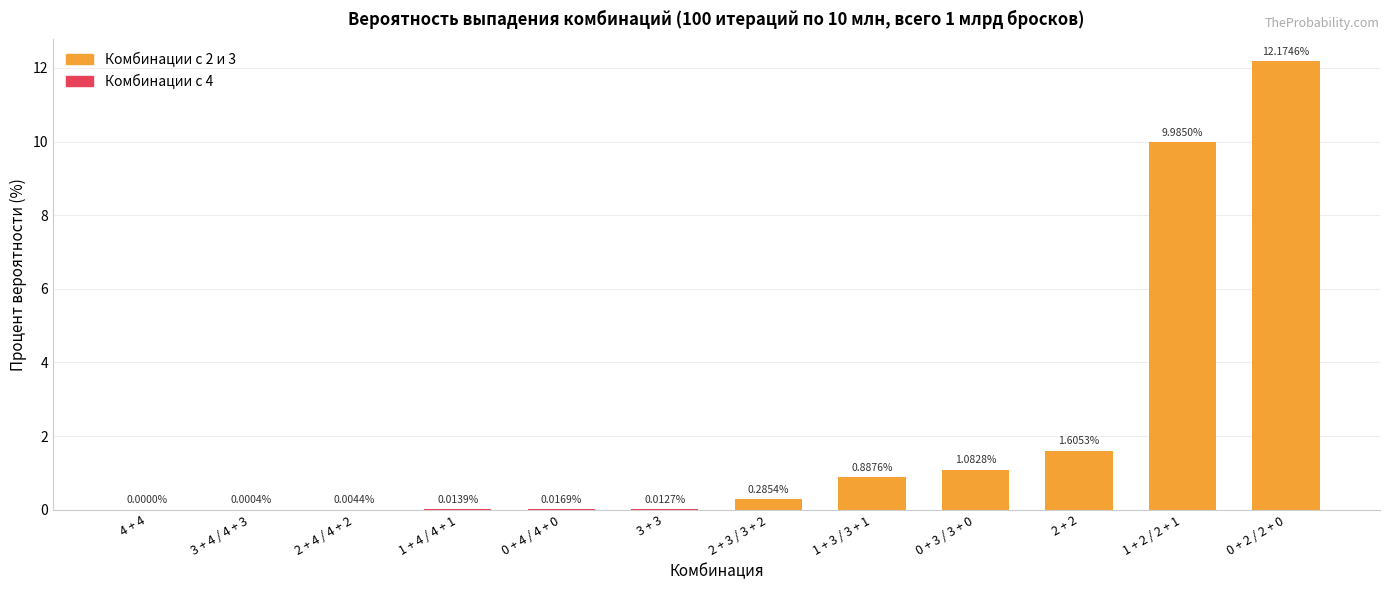

What is the greatest value displayed?

12.2